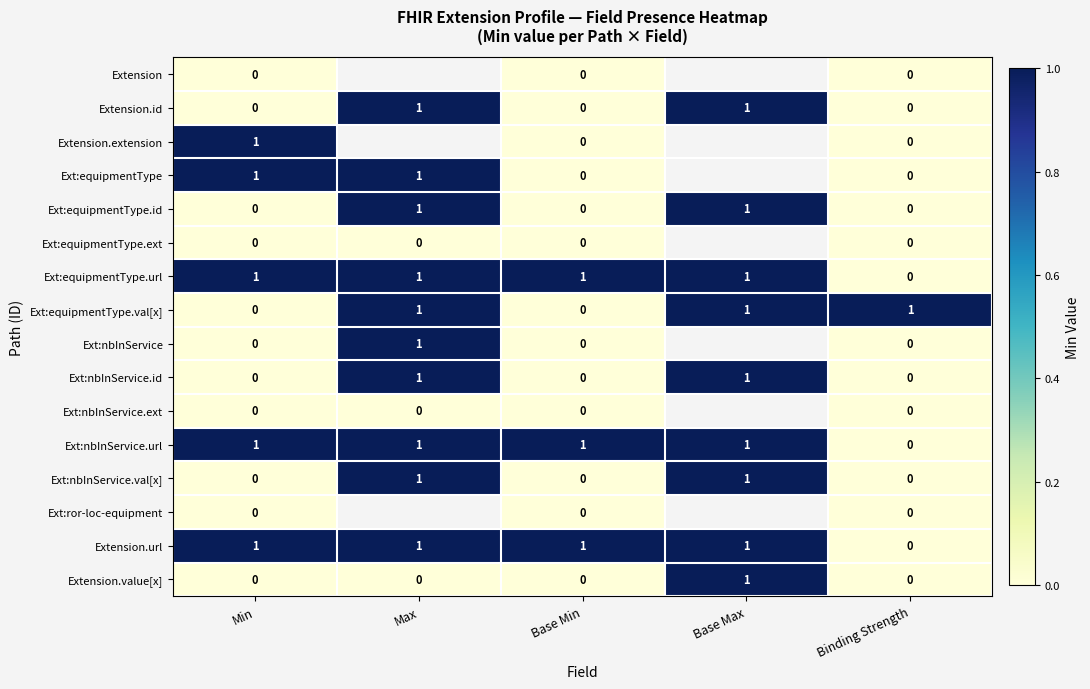

The value of Ext:nbInService.val[x] at Binding Strength is 0. True or false?

True